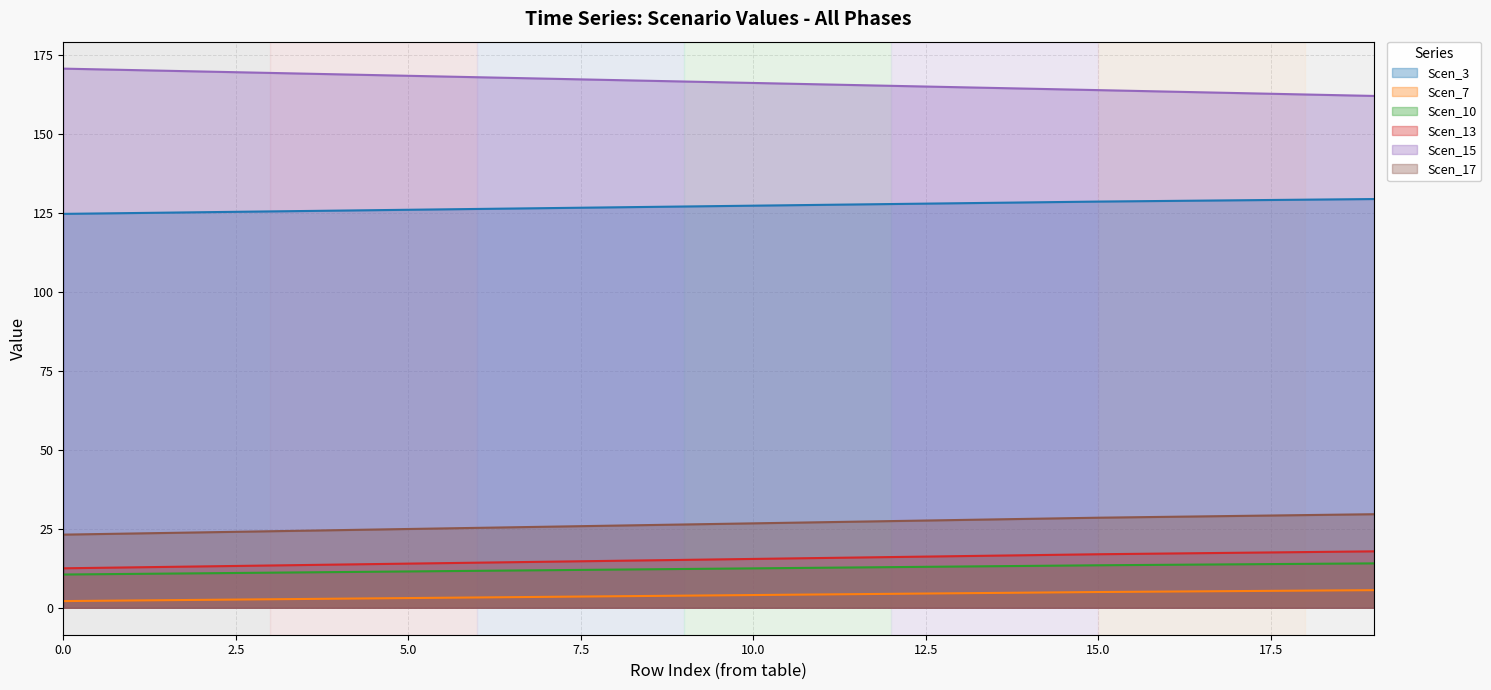

At which label is Scen_10 closest to 12?

8